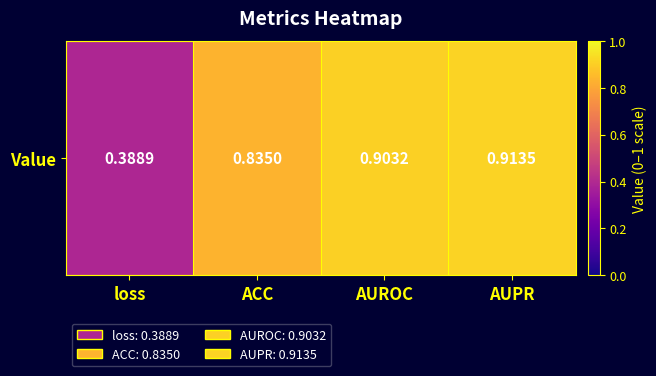

Rank the categories by value from lowest to highest.

loss, ACC, AUROC, AUPR